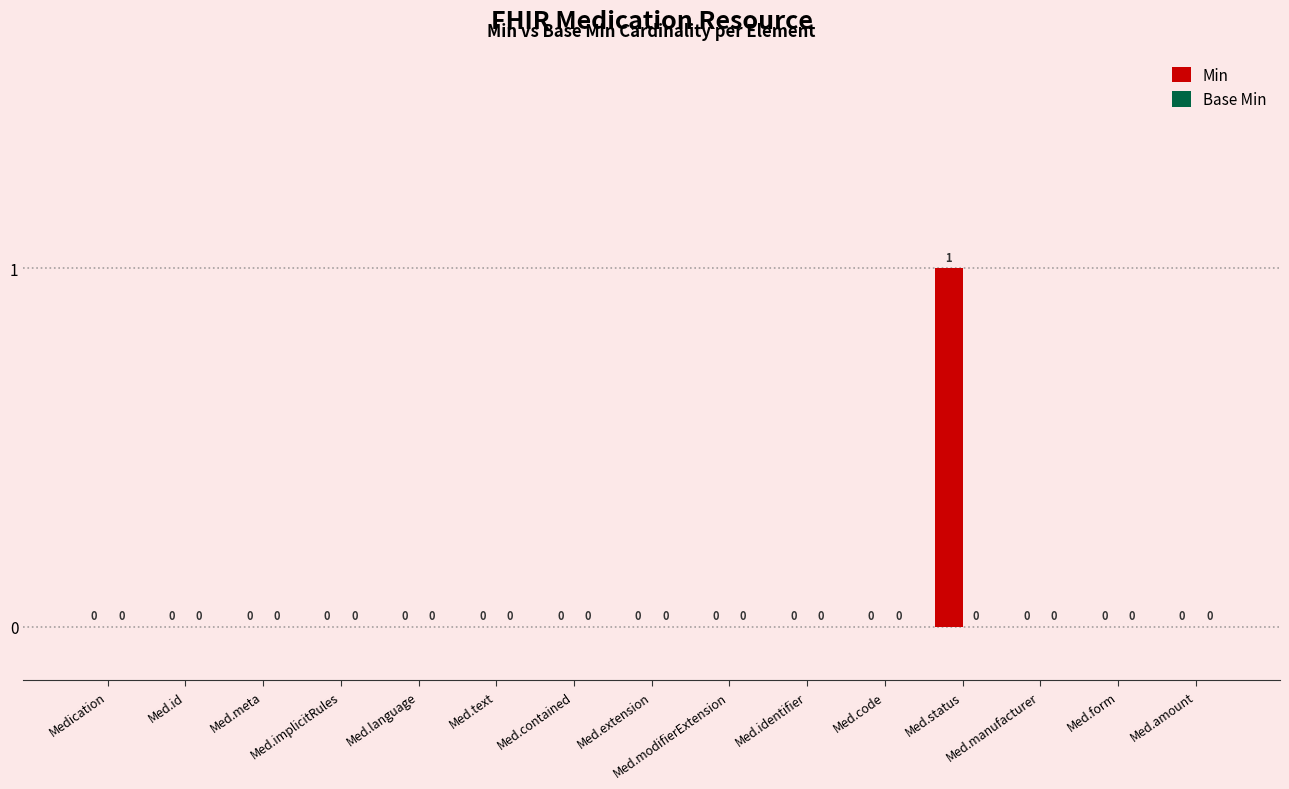

The value at Med.status is 1. True or false?

True